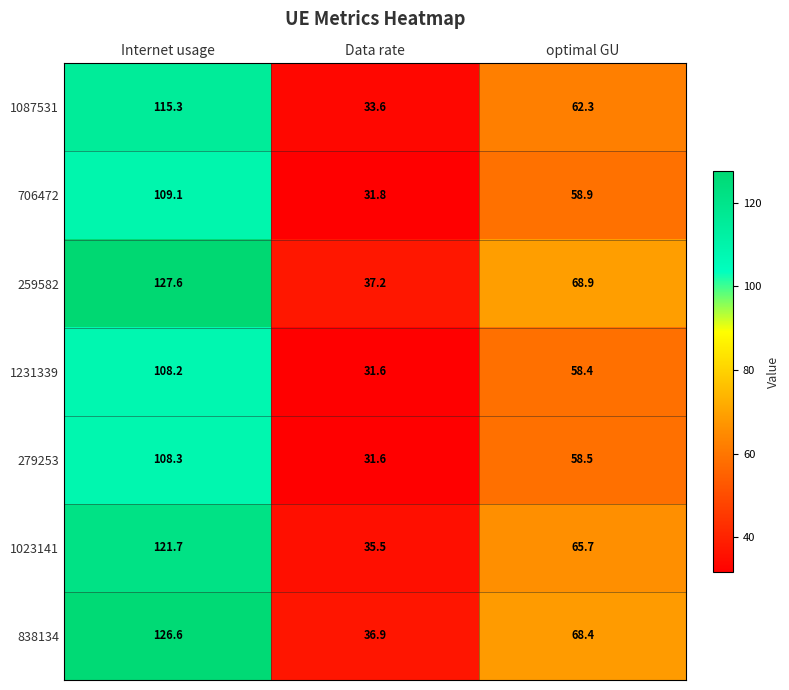

What is the minimum value shown in the chart?

31.6